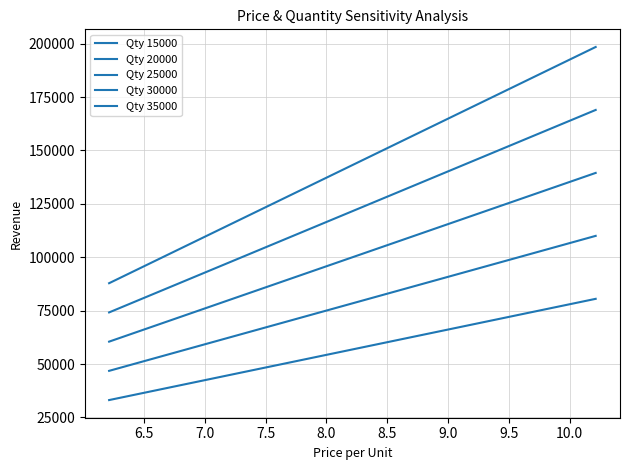

What is the minimum value for Qty 30000?

74180